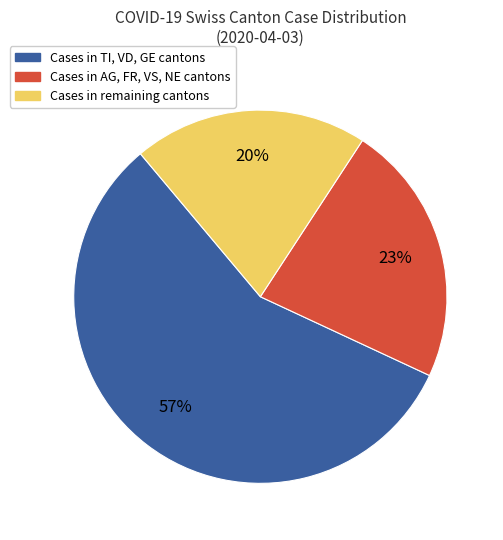

To the nearest percent, what is the difference between the largest and smallest slice percentages?

37%